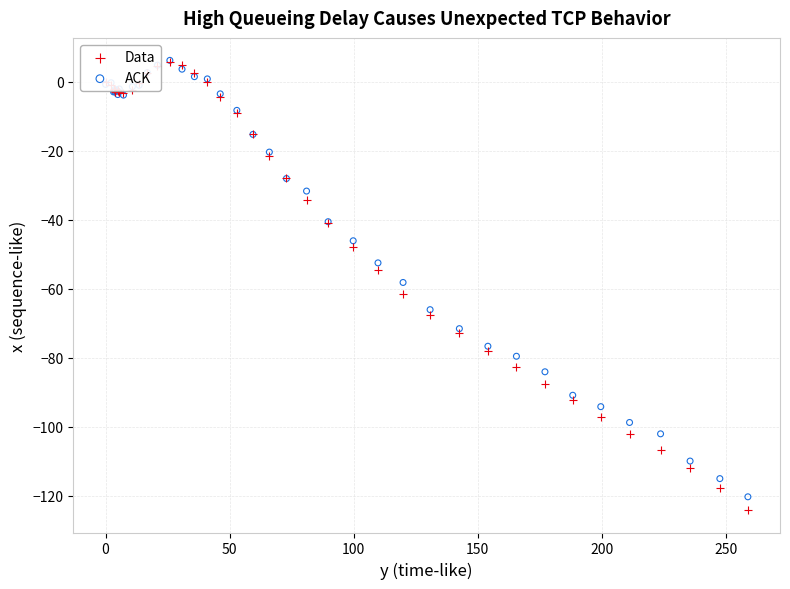

Which series has the largest Y range (max minus min)?

Data